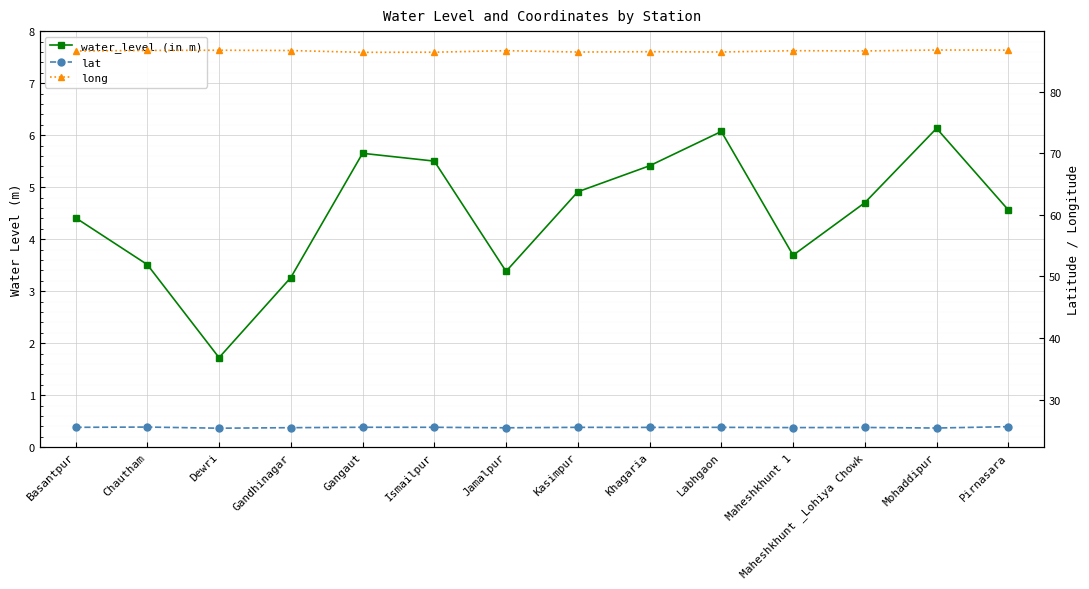

Which series has the largest range (max minus min)?

water_level (in m)